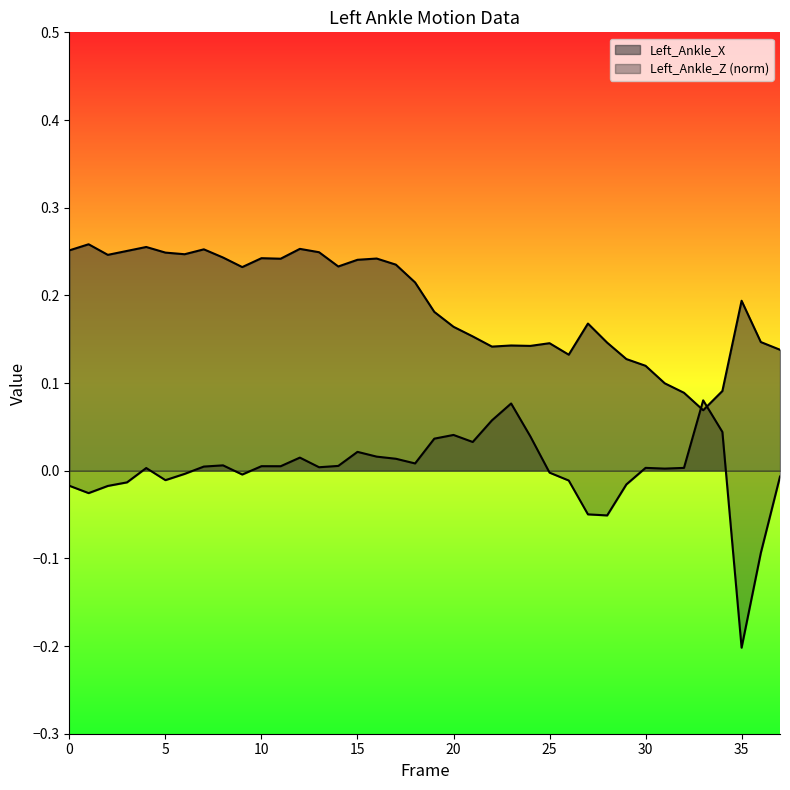

At which label is Left_Ankle_X closest to 0?

33